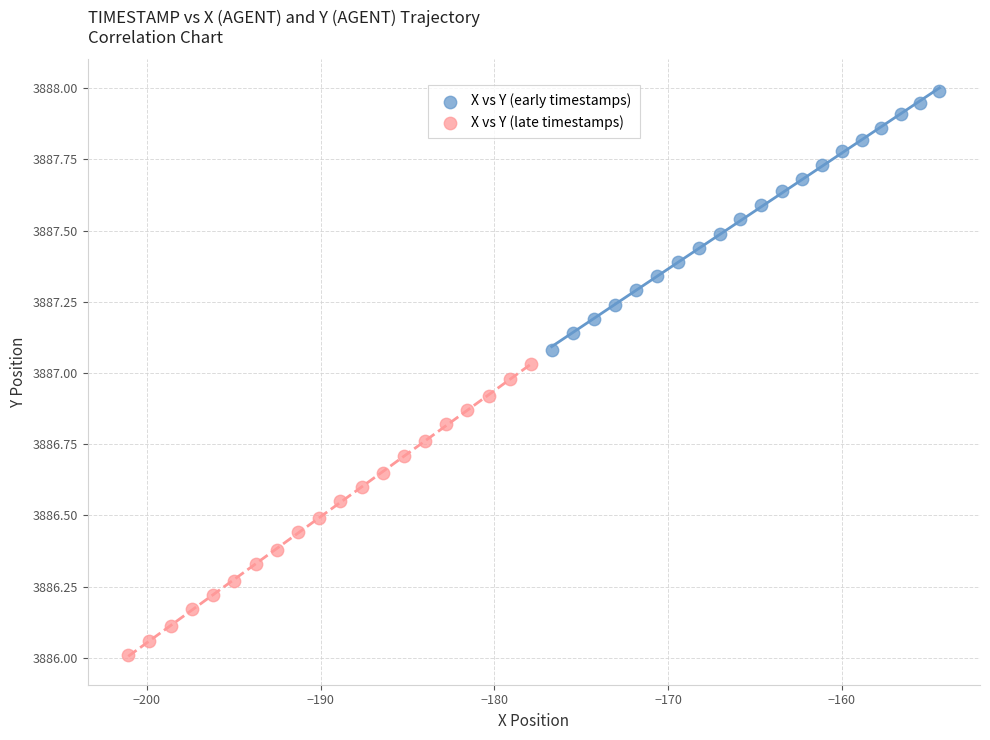

Which series has the largest Y range (max minus min)?

X vs Y (late timestamps)